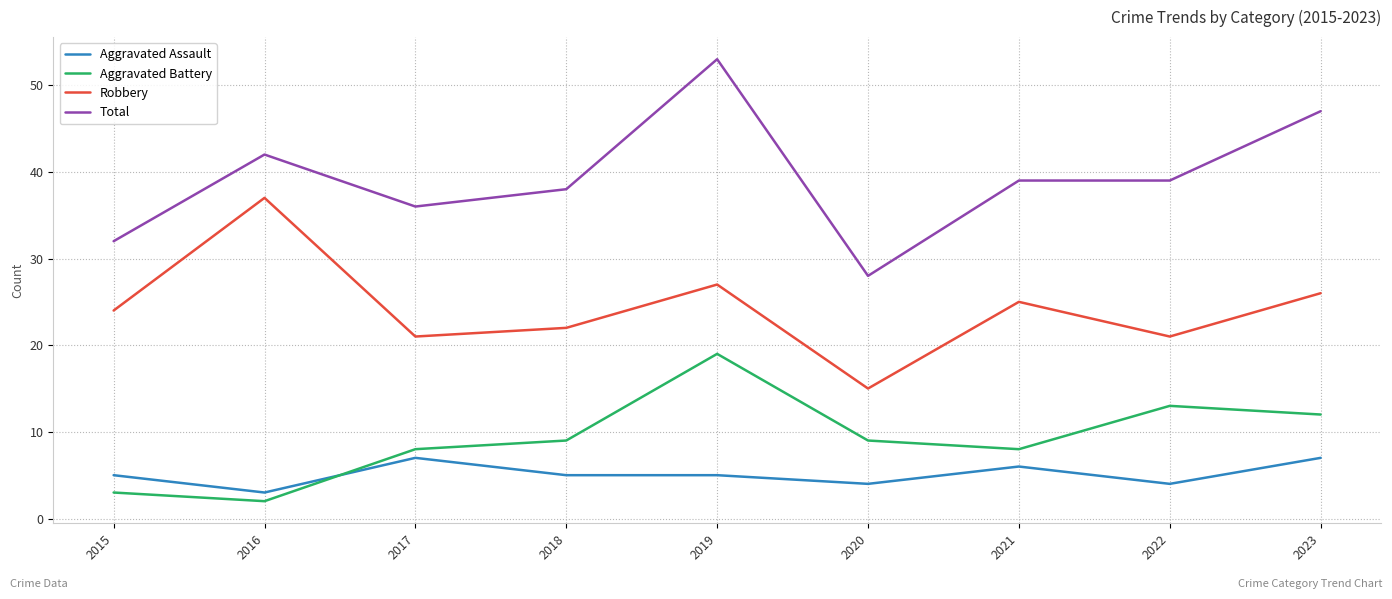

Does the chart display data point markers on the line(s)?

No